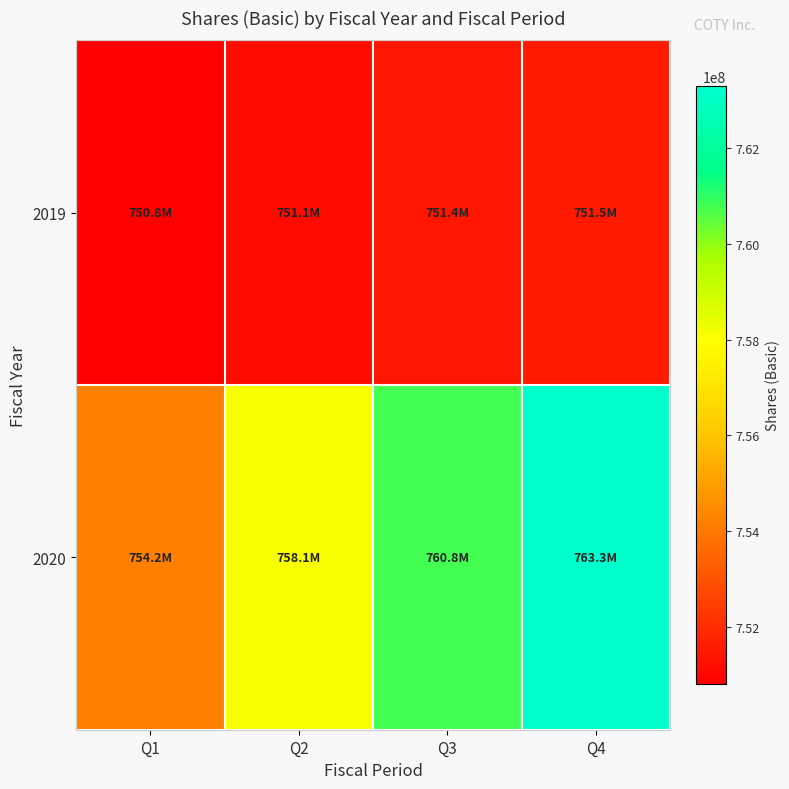

Reading right to left, what are all the values shown in this chart?

2019: Q4=751500000	Q3=751400000	Q2=751100000	Q1=750800000
2020: Q4=763300000	Q3=760800000	Q2=758100000	Q1=754200000